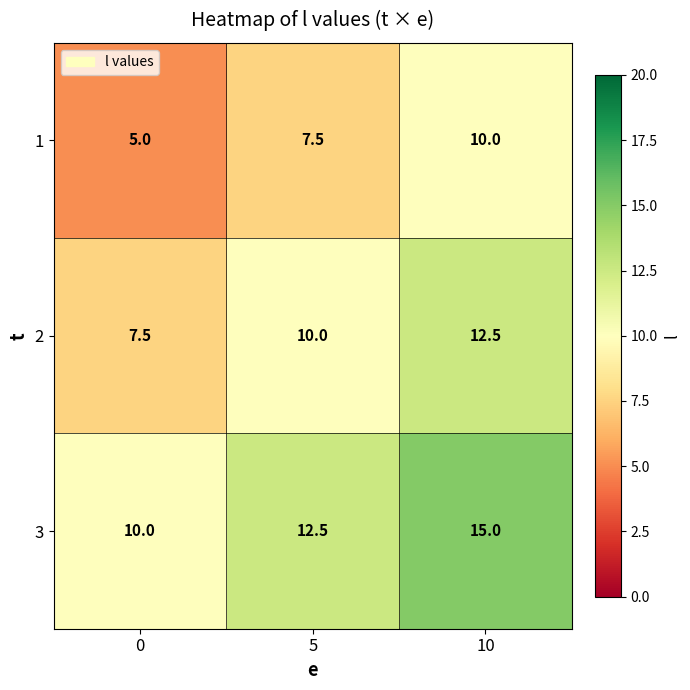

What is the average value of the 2 series?

10.0